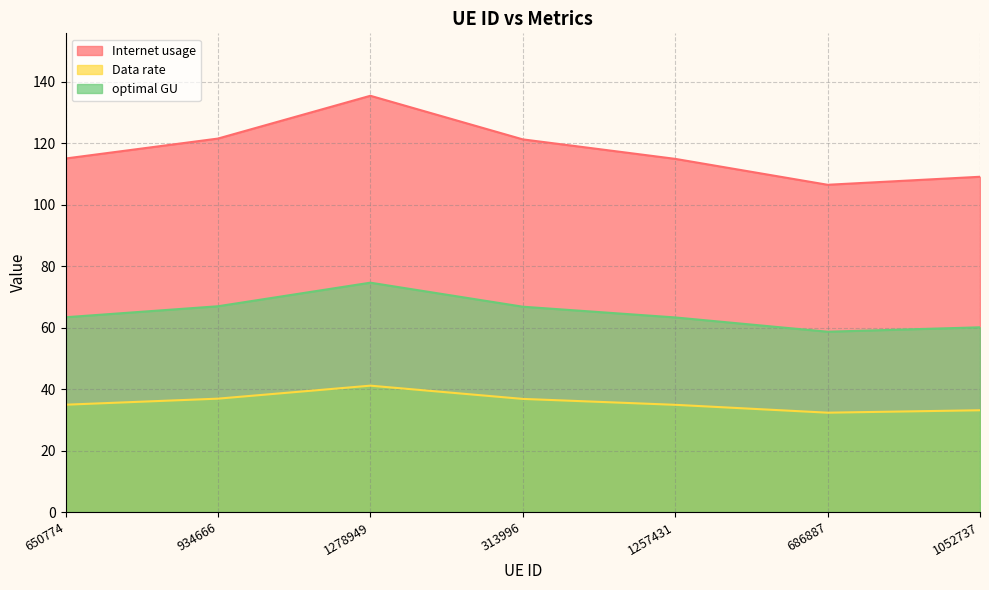

Where is the first local maximum for optimal GU?

1278949